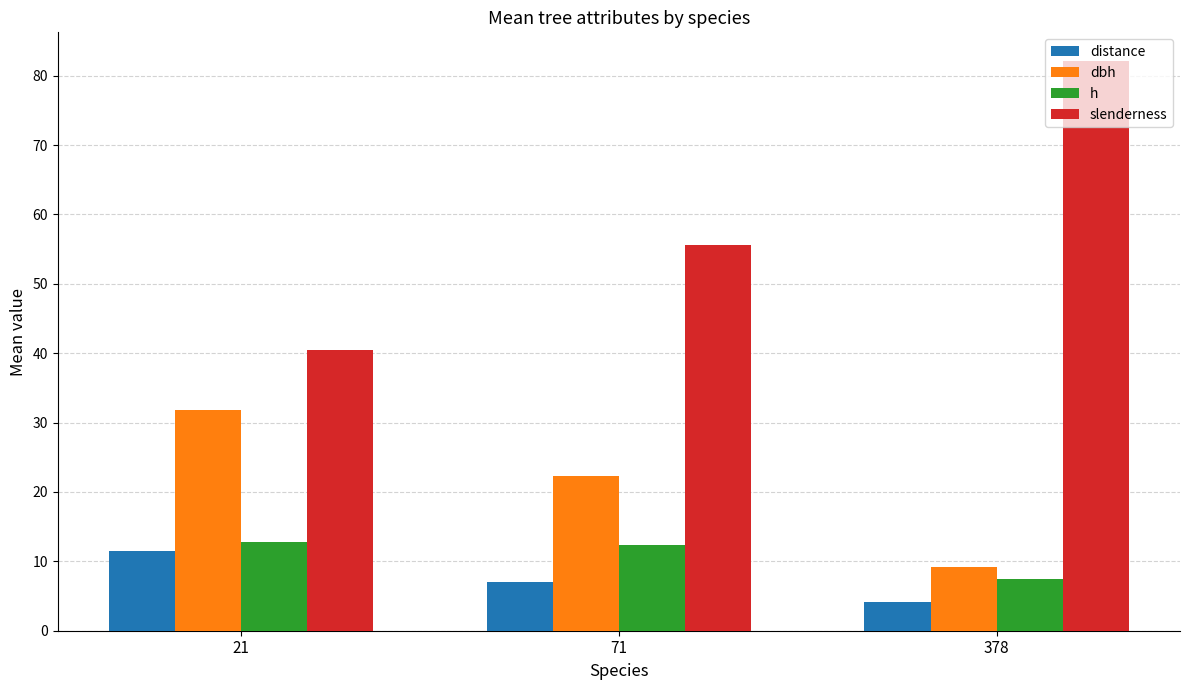

What is the difference between the dbh values at 21 and 71?

9.4